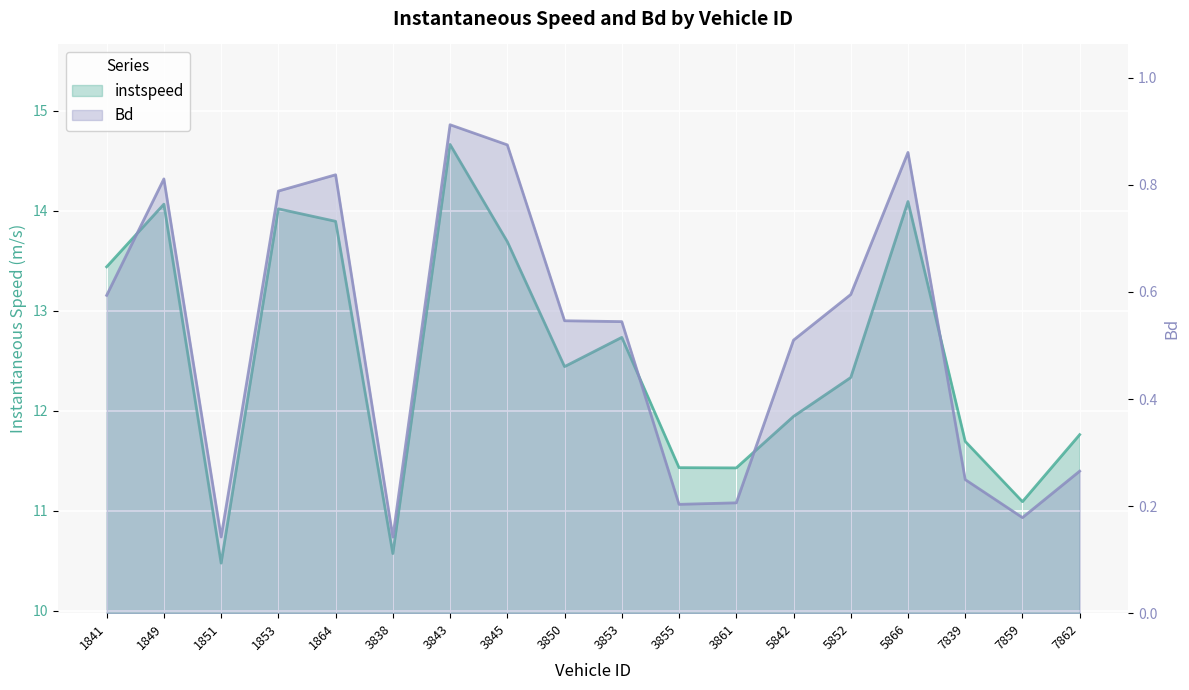

At which category does instspeed reach its first local valley?

1851